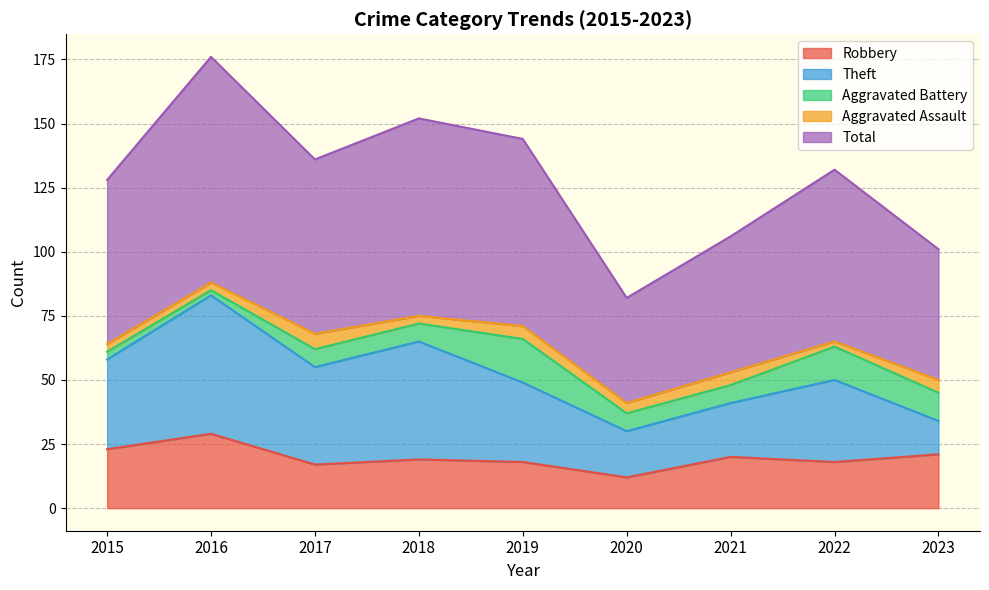

What is the smallest value displayed?

2